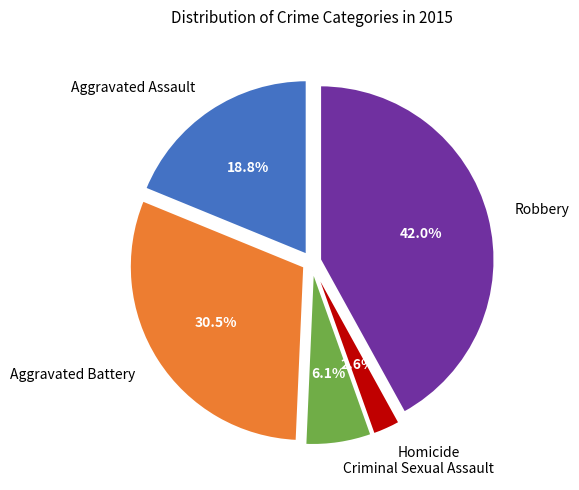

To the nearest percent, what portion does Homicide represent?

3%